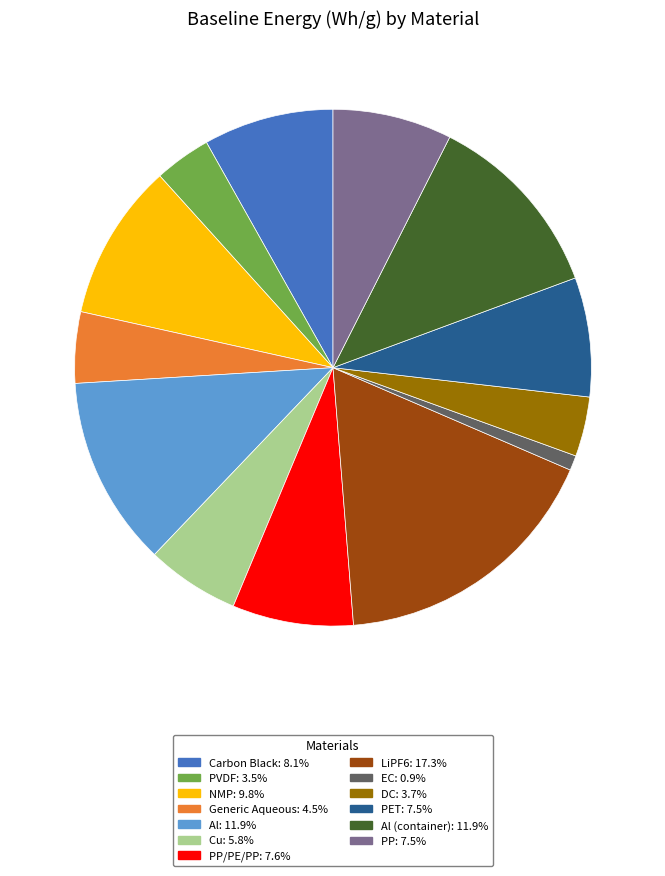

Does any single category account for the majority?

No